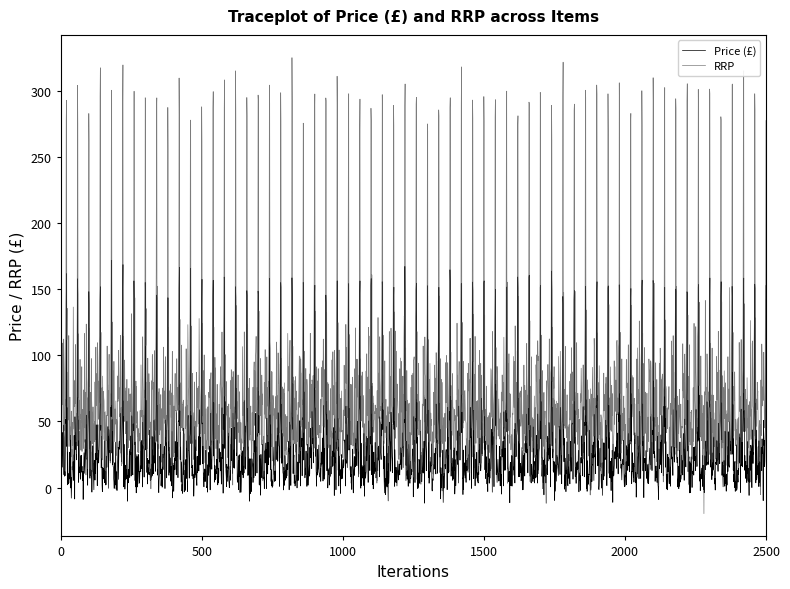

Which series has the widest spread of values?

RRP